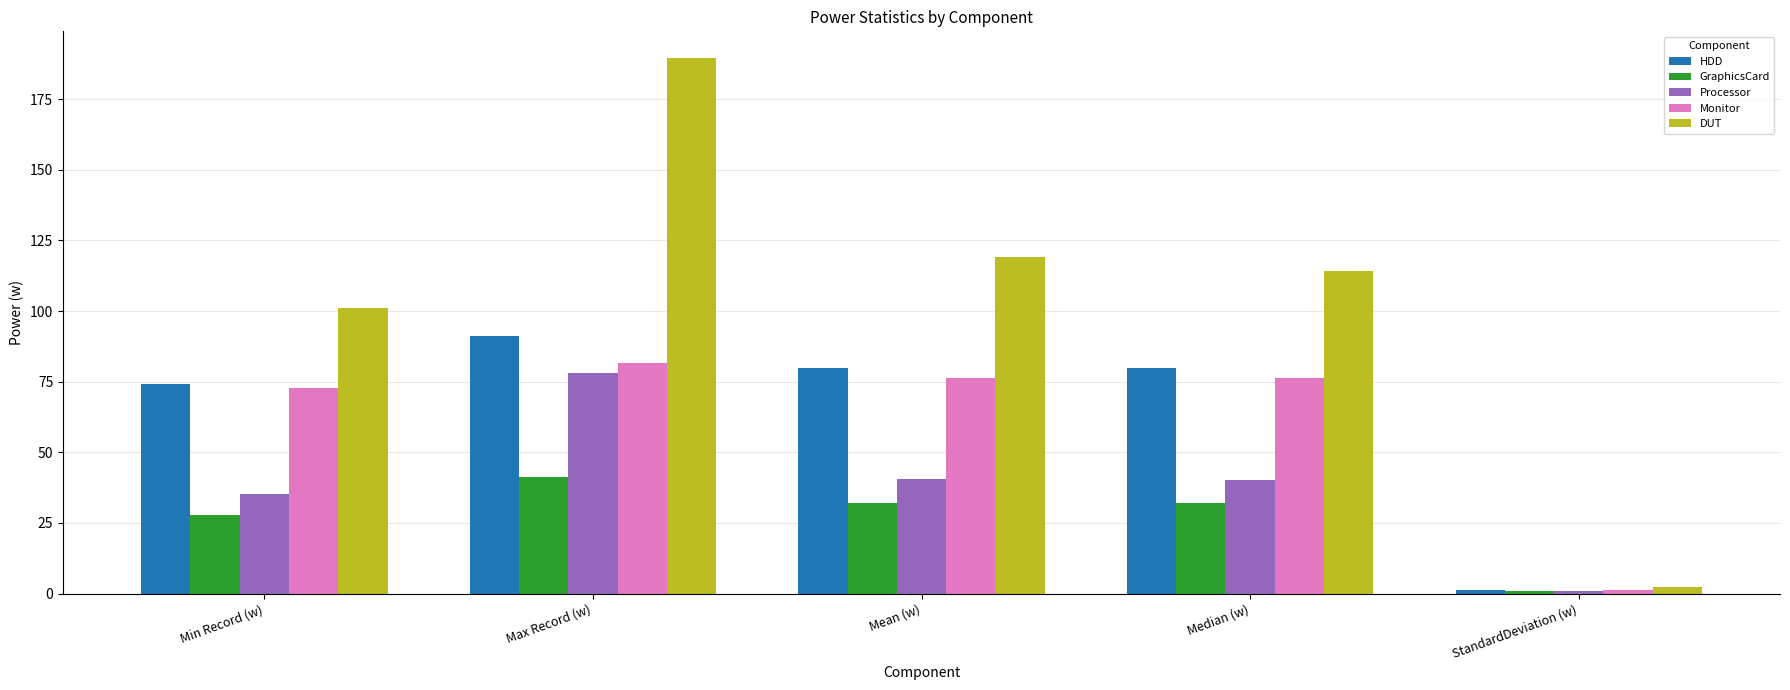

What position from the right is Mean (w)?

3